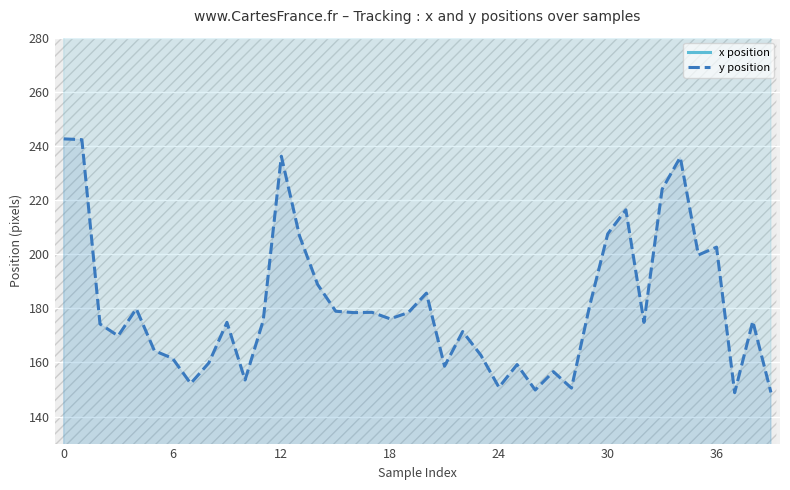

What is the sum of all x position values?

17637.1